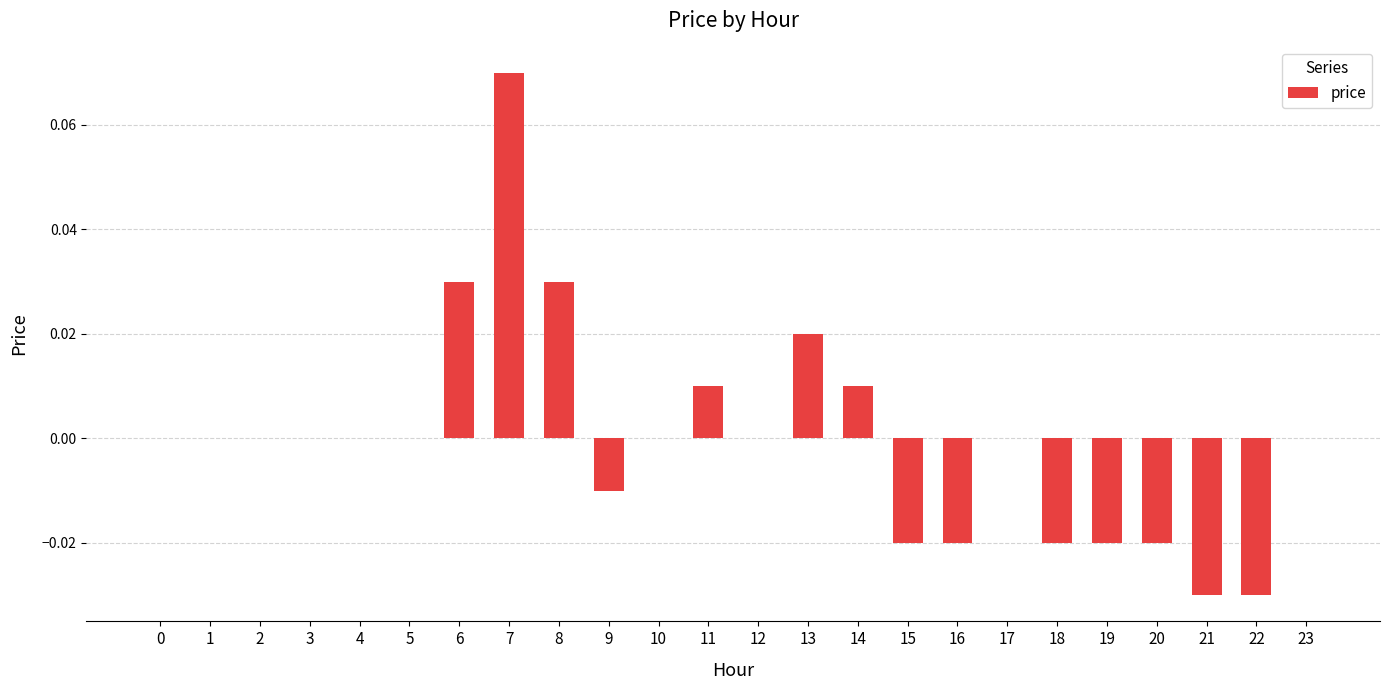

The chart shows a value of 0.1 at 0. True or false?

False